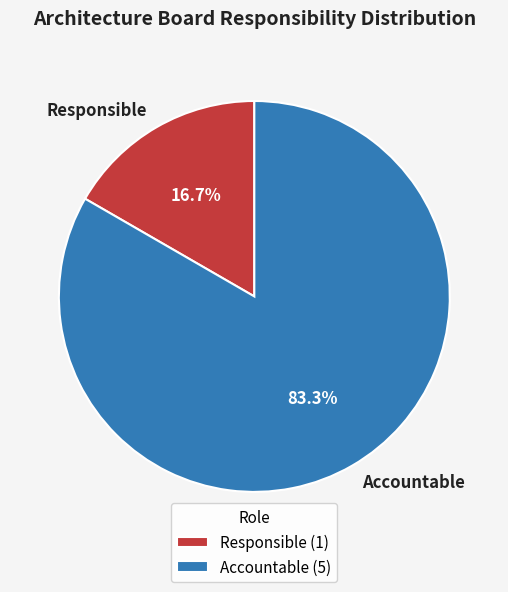

How much of the chart is everything except Accountable?

16.7%